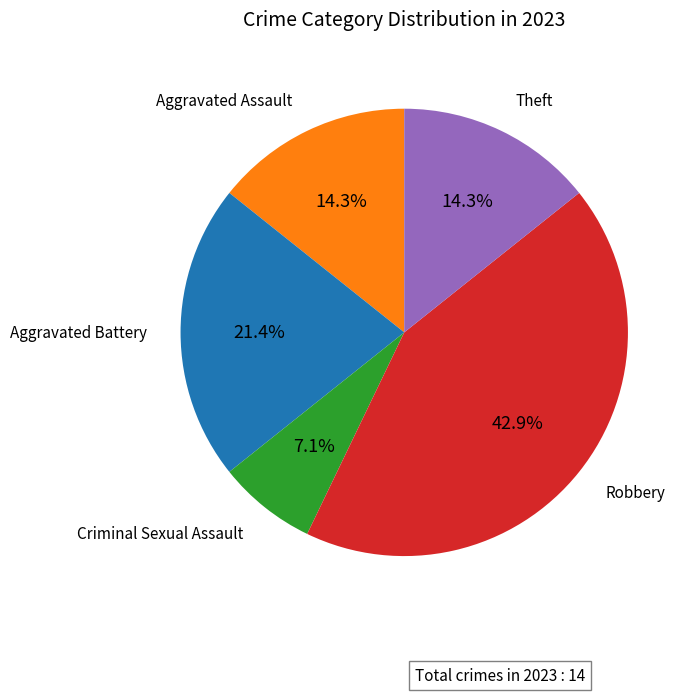

How many slices are in this pie chart?

5